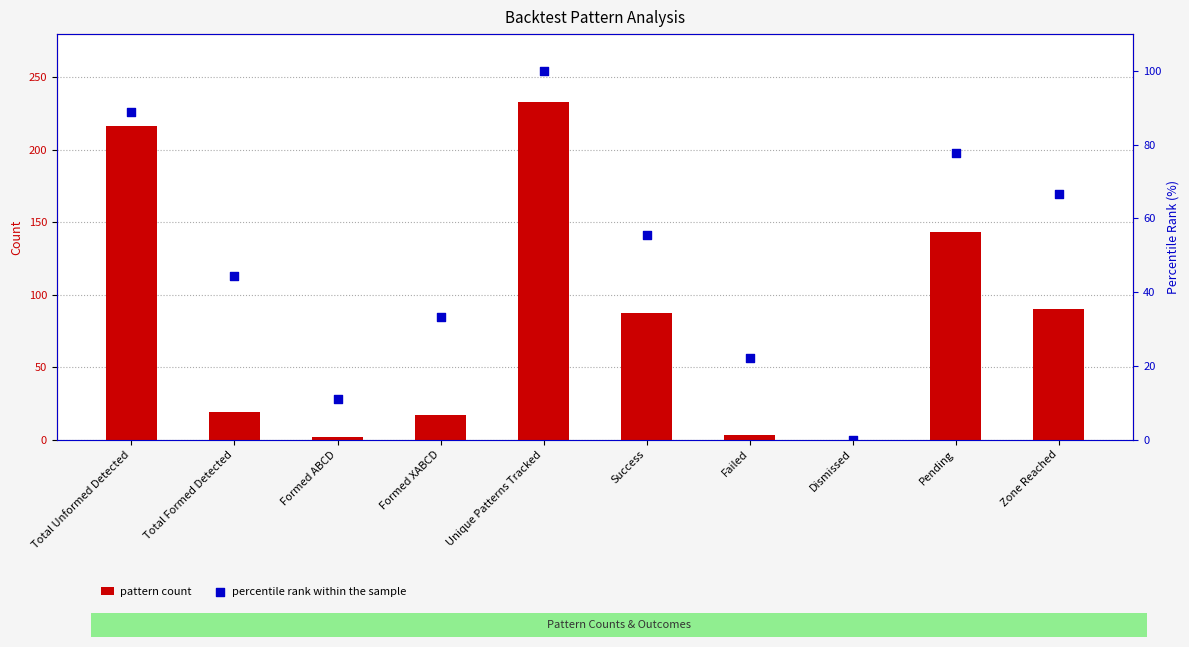

Which series has the largest total across all categories?

pattern count